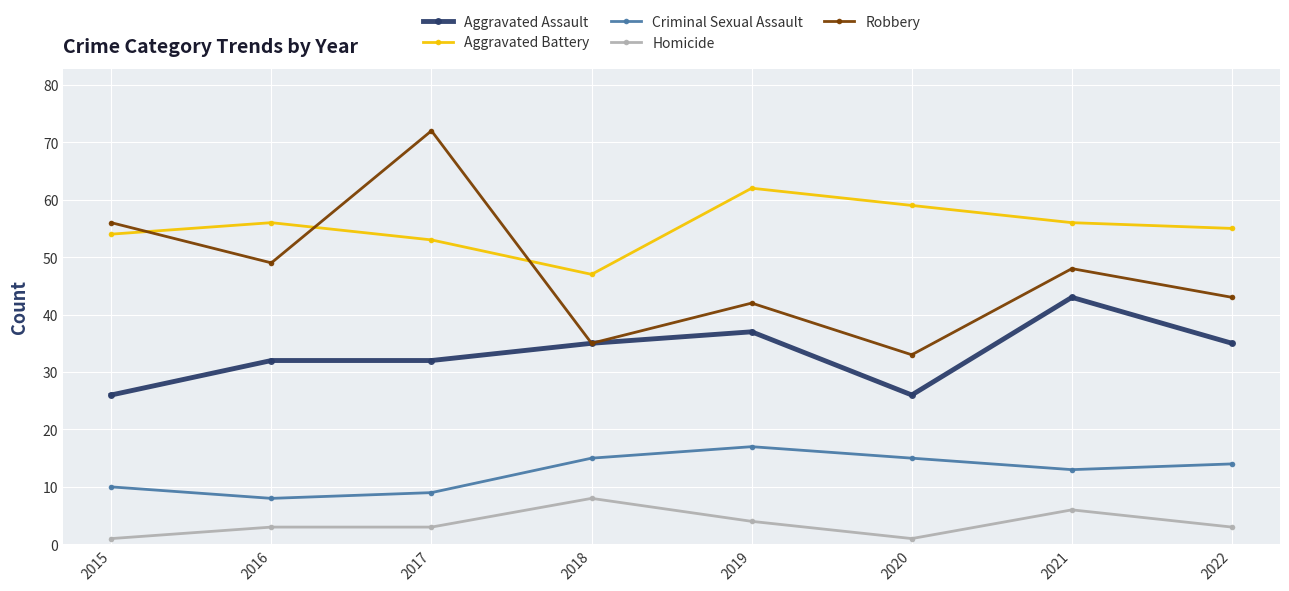

What is the difference between the second highest and second lowest values in the Aggravated Assault series?

11